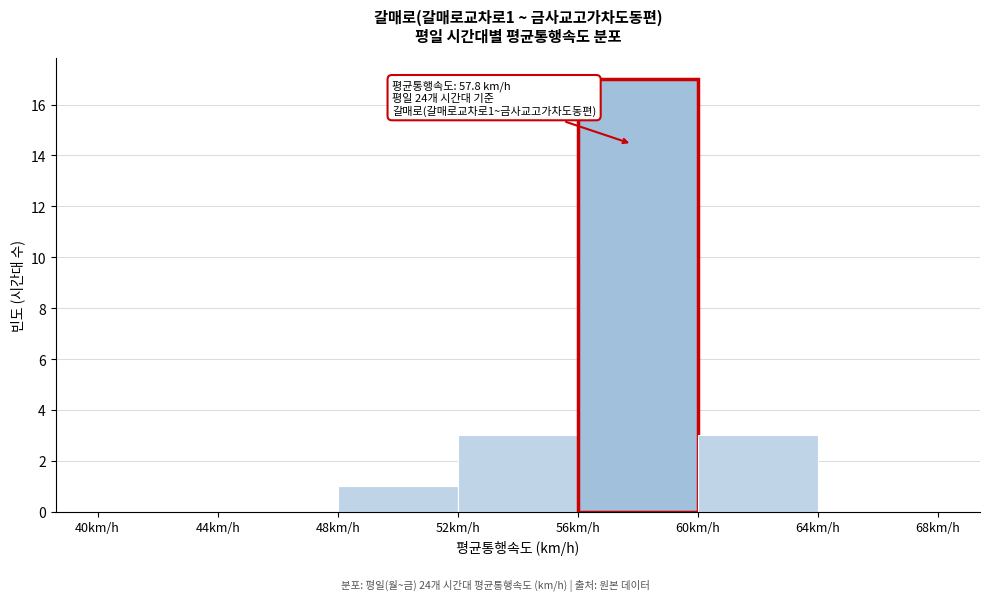

Which range on the x-axis has the tallest bar?

56 to 60